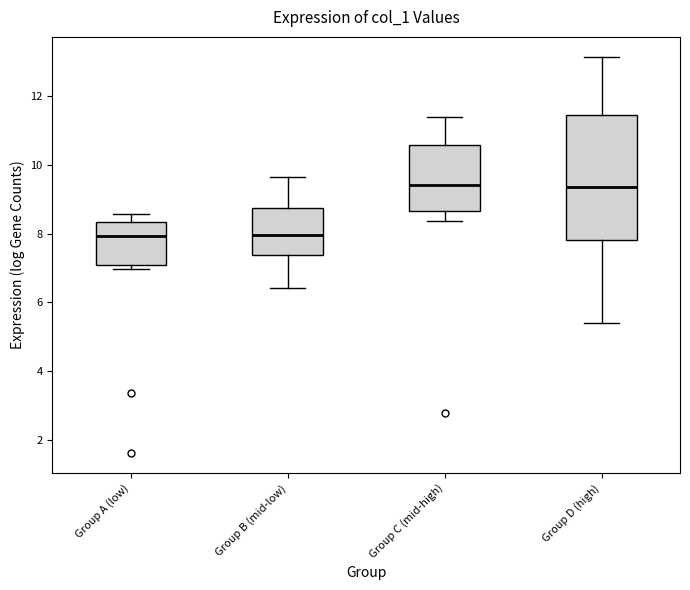

Reading left to right, read every box against the y-axis: the position of its median line, the range the box covers, and the ends of its whiskers. The values are not printed on the chart, so give them approximately, as read against the axis.

Group A (low): median 8.0, box 7.0 to 8.4, whiskers 7.0 (just below the box's lower edge) to 8.6
Group B (mid-low): median 8.0, box 7.4 to 8.8, whiskers 6.4 to 9.6
Group C (mid-high): median 9.4, box 8.6 to 10.6, whiskers 8.4 to 11.4
Group D (high): median 9.4, box 7.8 to 11.4, whiskers 5.4 to 13.2